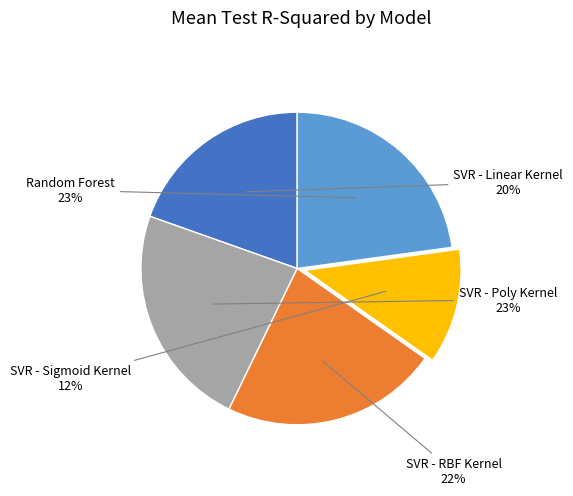

Is there any slice that represents more than half of the pie?

No